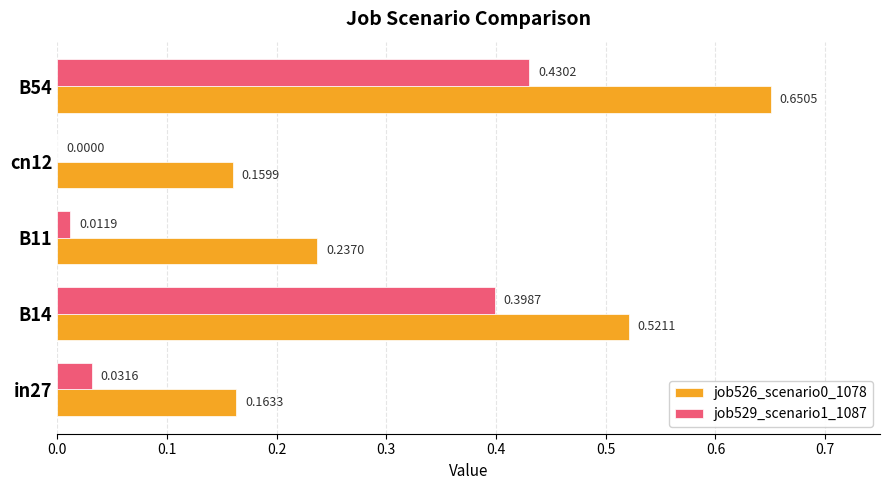

Which series changed the most between in27 and B14?

job529_scenario1_1087